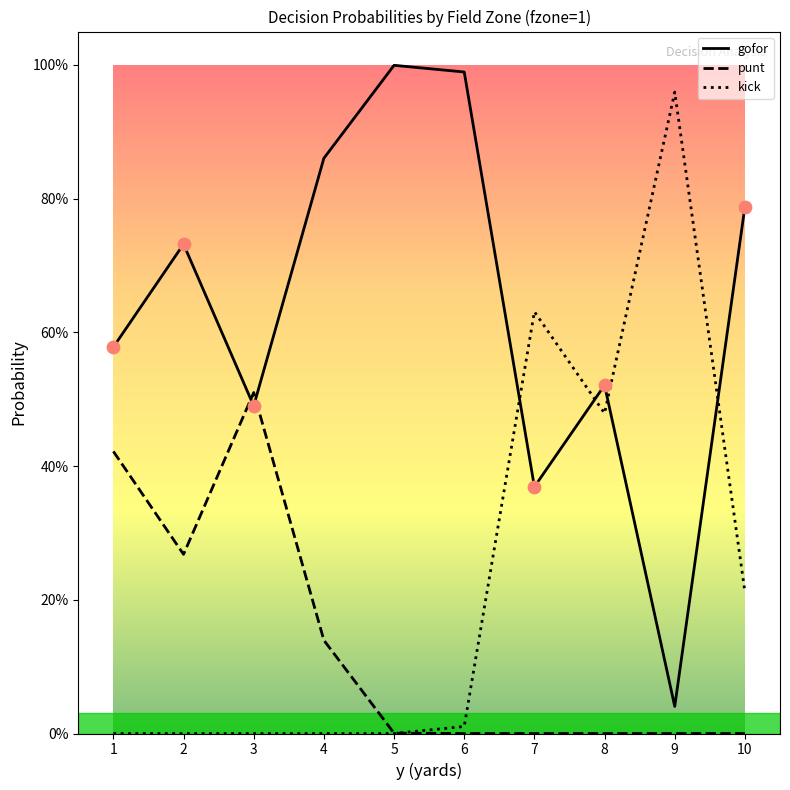

Which series has the largest total across all categories?

gofor